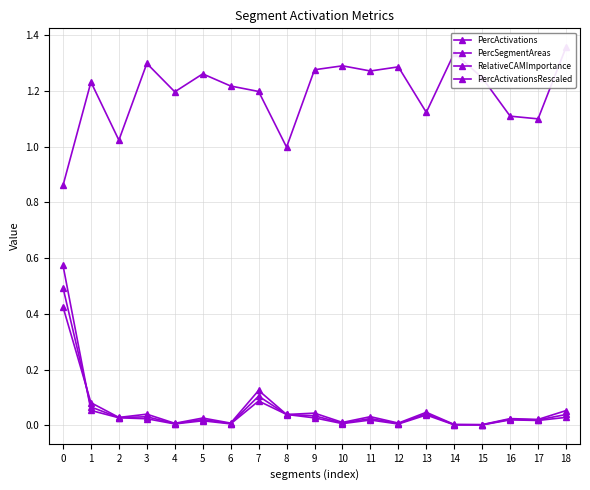

How many lines are shown in the chart?

4